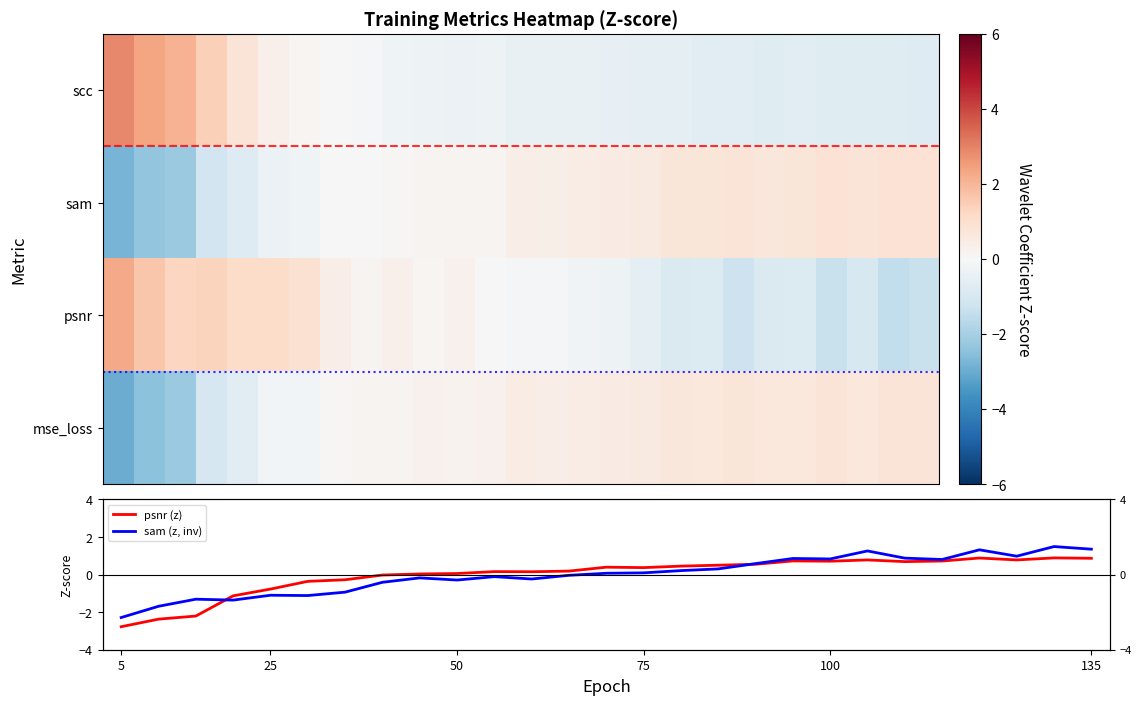

How many data points does each series have?

27